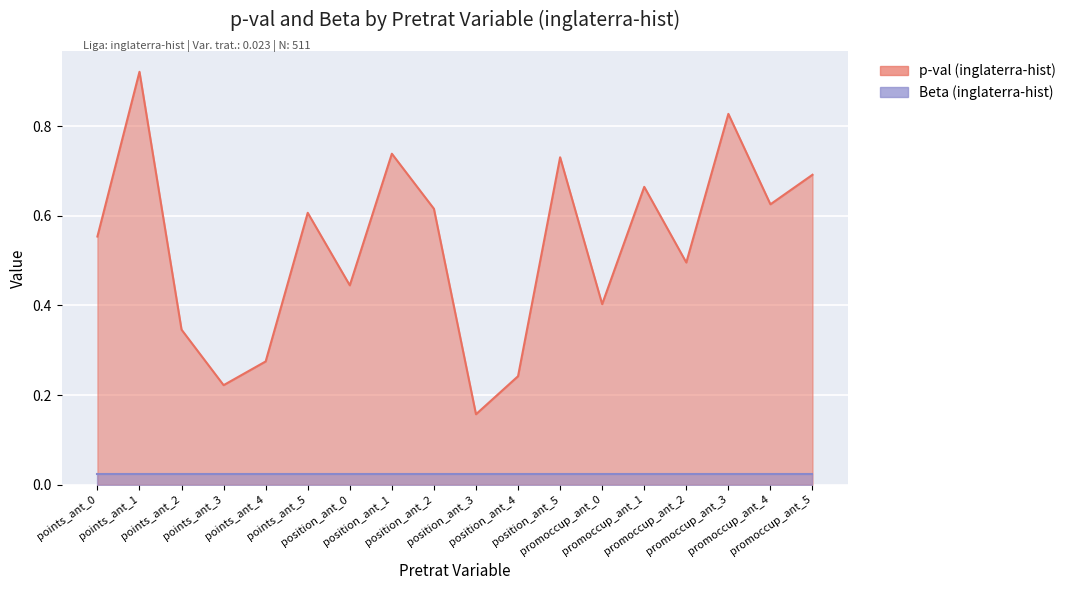

At which category does the chart reach its minimum across all series?

position_ant_3